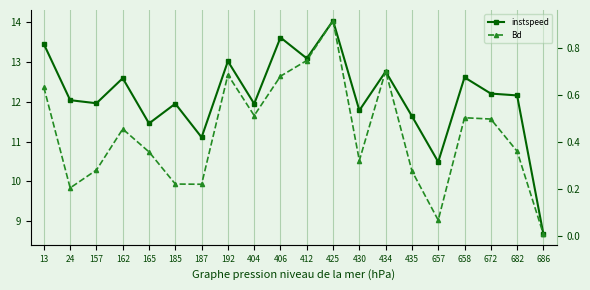

True or false: instspeed and Bd intersect in this chart.

False